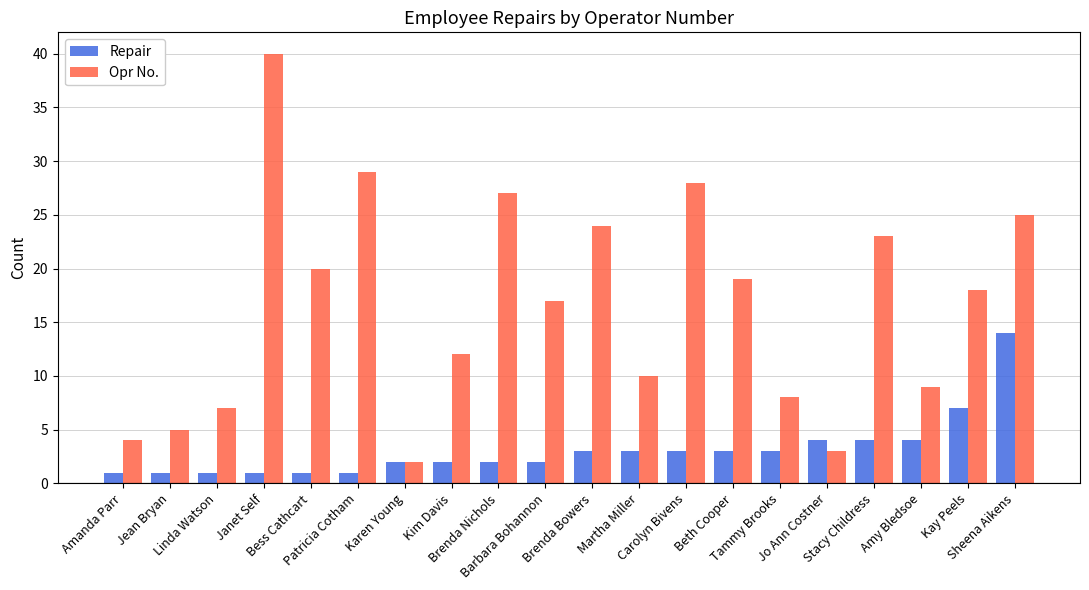

What is the difference between the maximum and minimum values in the Opr No. series?

38